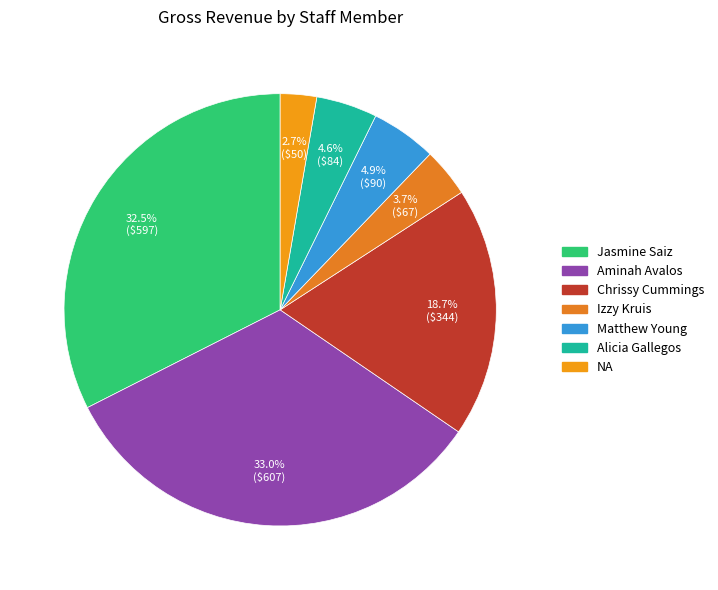

Which has a higher value, Alicia Gallegos or Aminah Avalos?

Aminah Avalos